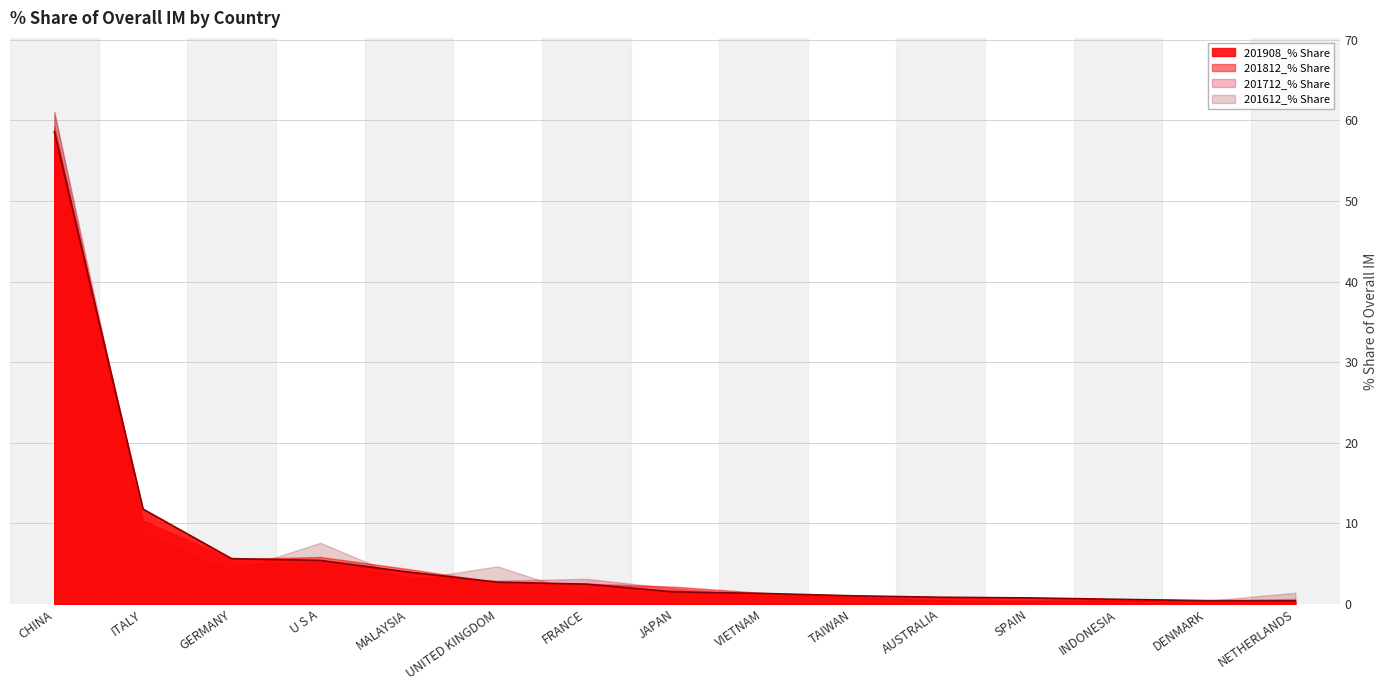

Read the 201908_% Share value at SPAIN.

0.8